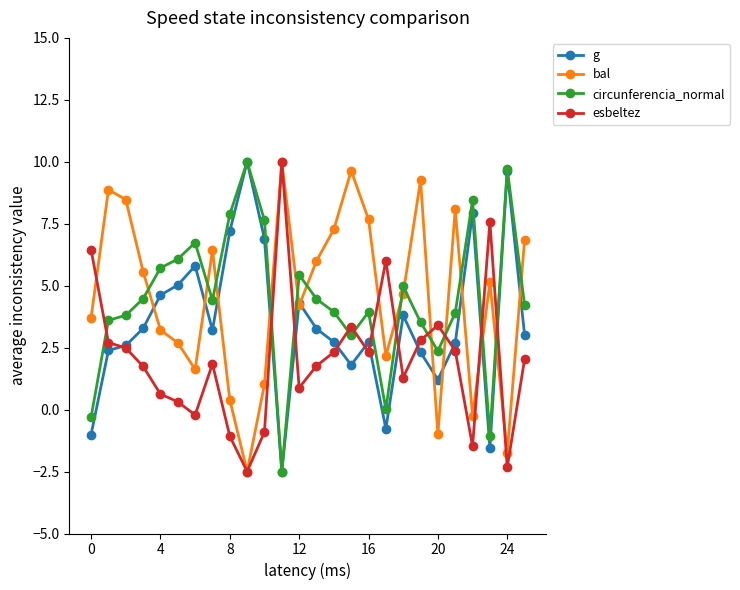

What are all the series names shown in the legend?

g, bal, circunferencia_normal, esbeltez